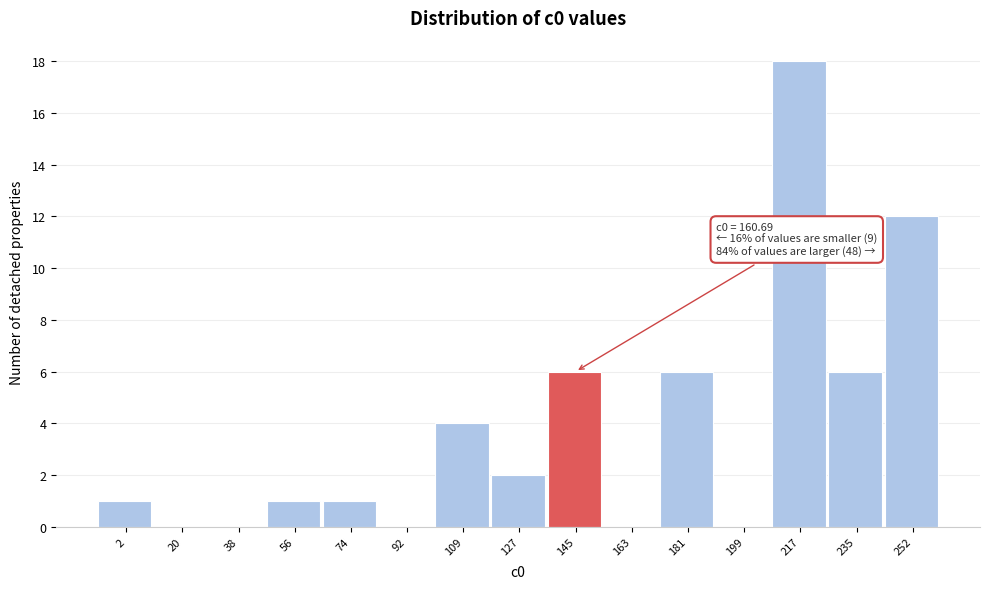

Reading right to left, transcribe all the data shown in this chart.

252=12	235=6	217=18	199=0	181=6	163=0	145=6	127=2	109=4	92=0	74=1	56=1	38=0	20=0	2=1